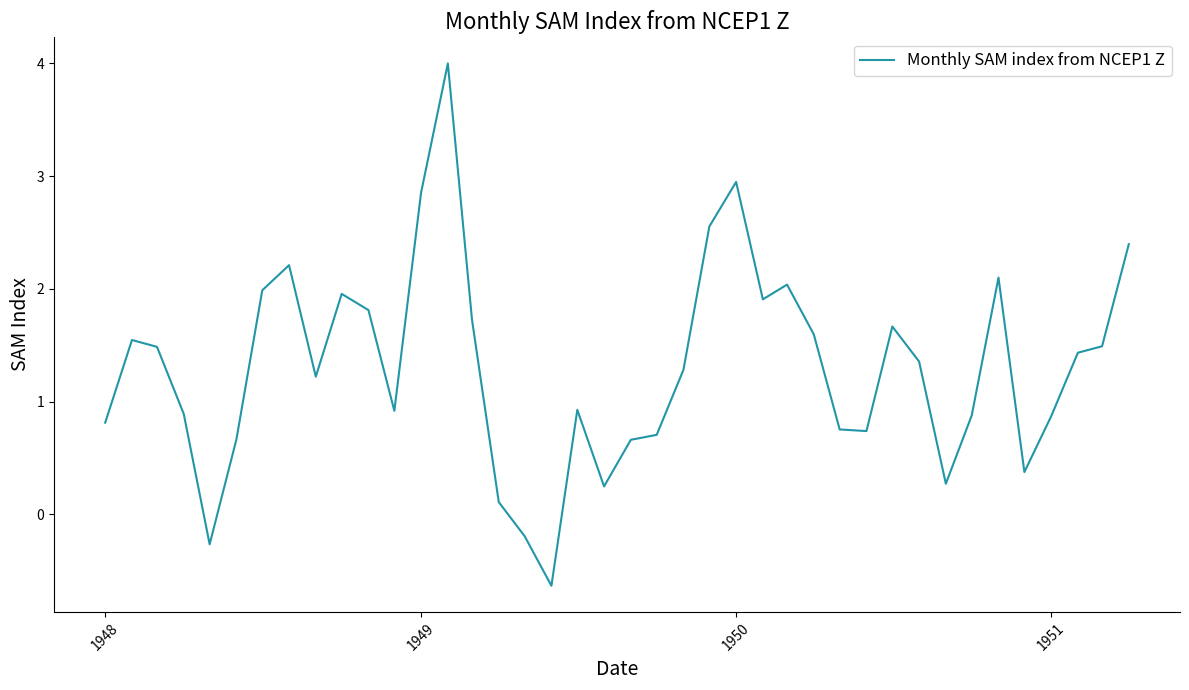

What is the difference between the maximum and minimum values?

4.6